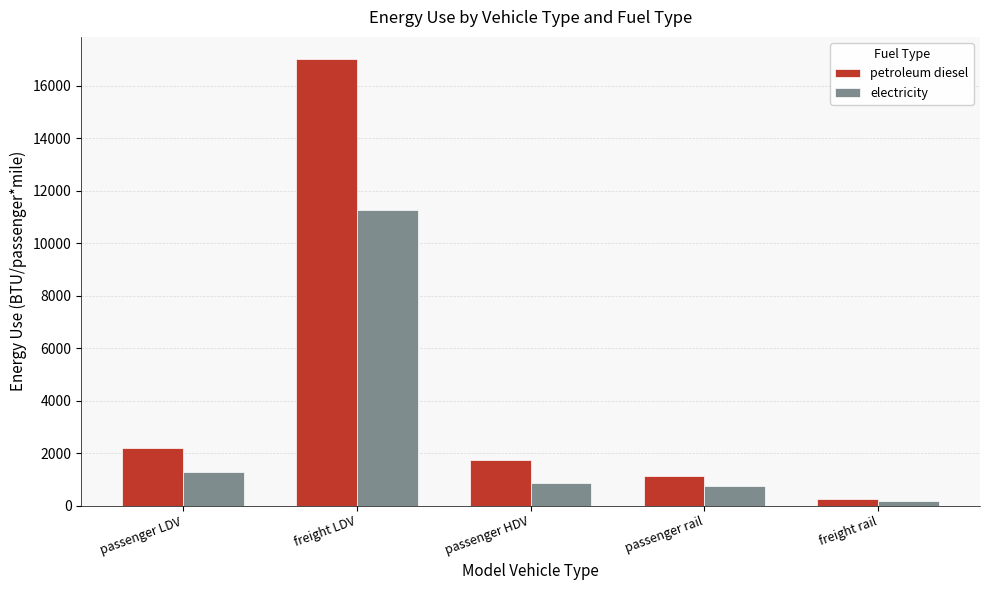

List the series in order of their overall mean, lowest first.

electricity, petroleum diesel